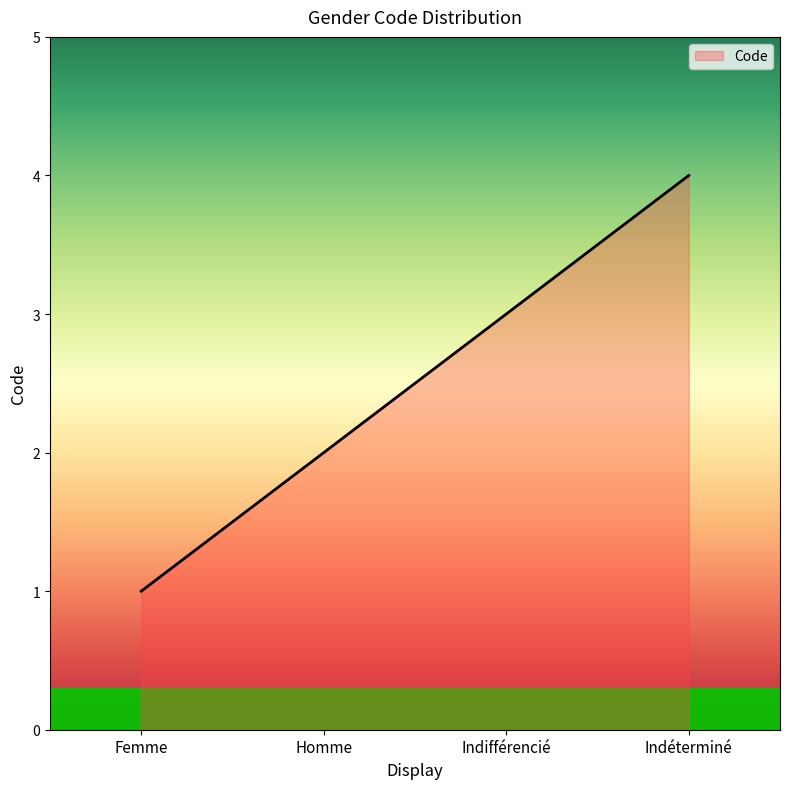

What is the minimum value shown in the chart?

1.0